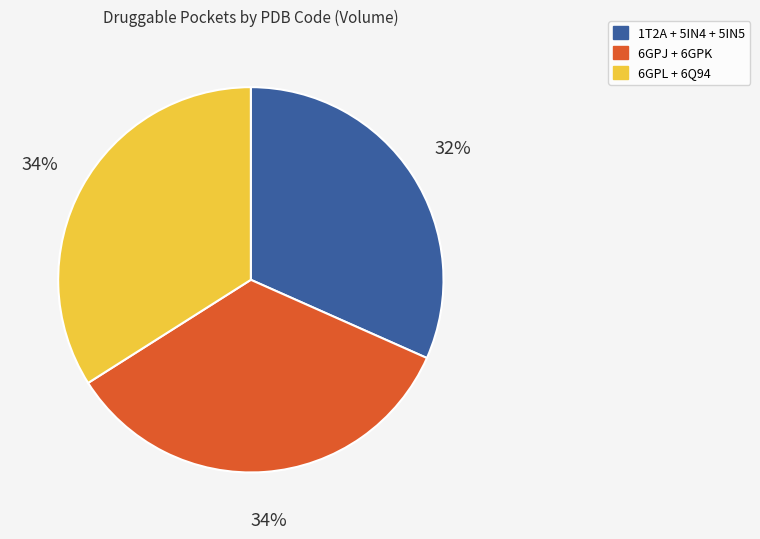

To the nearest percent, what is the average slice percentage?

33%